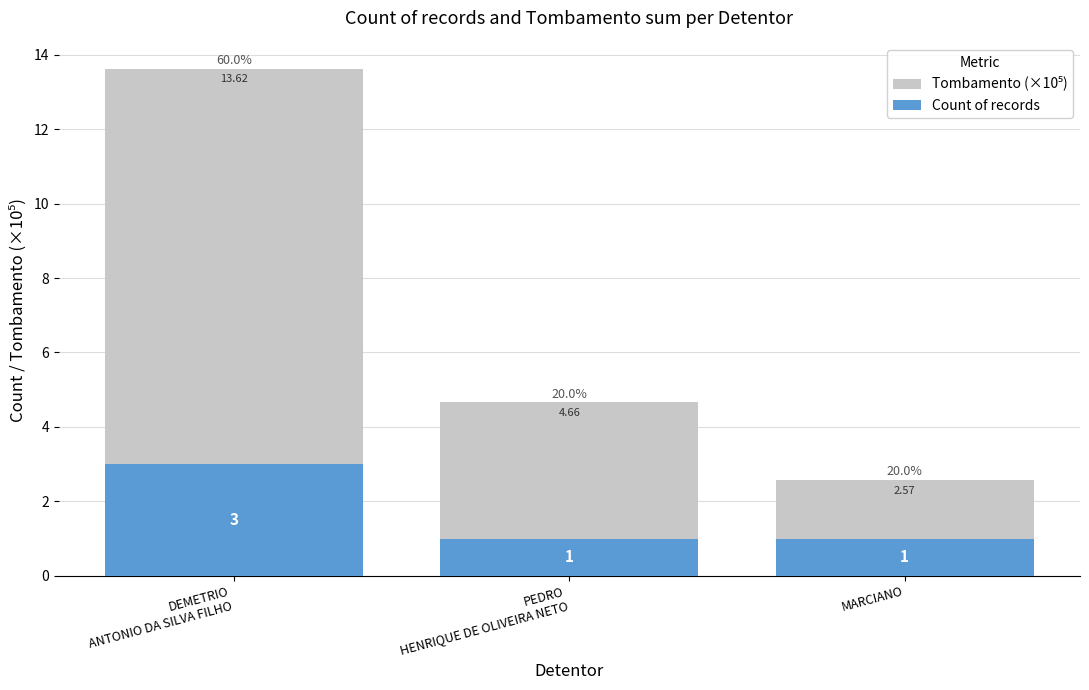

Which series changed the most between DEMETRIO
ANTONIO DA SILVA FILHO and PEDRO
HENRIQUE DE OLIVEIRA NETO?

Tombamento (×10⁵)